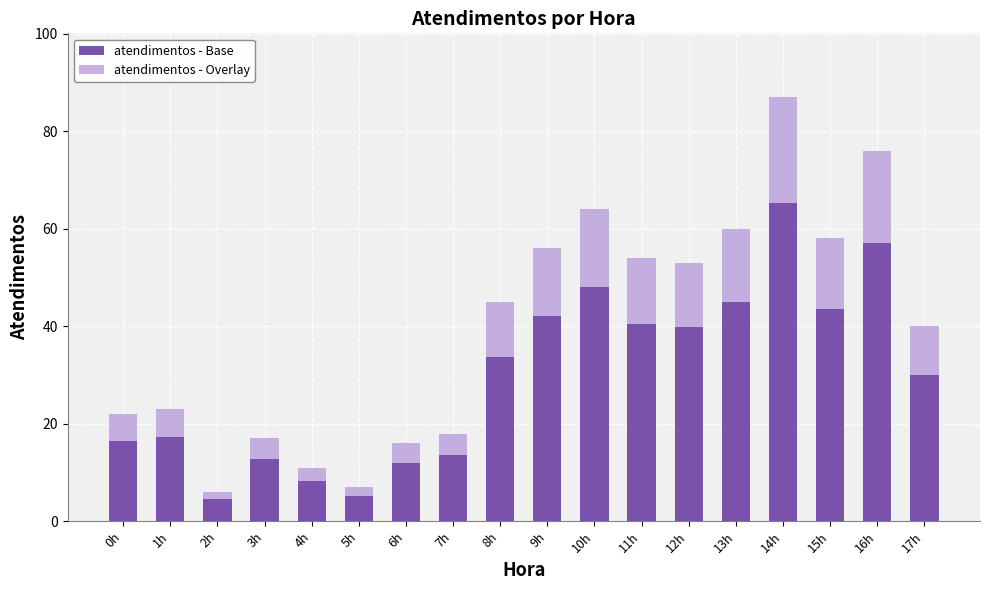

The atendimentos - Base series shows 39.8 at 12h. True or false?

True